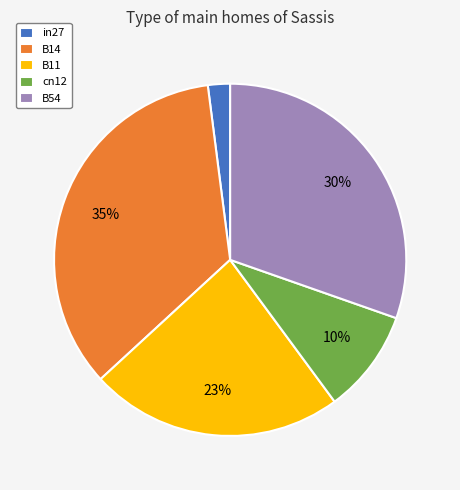

Is the sum of in27 and B54 greater than half?

No